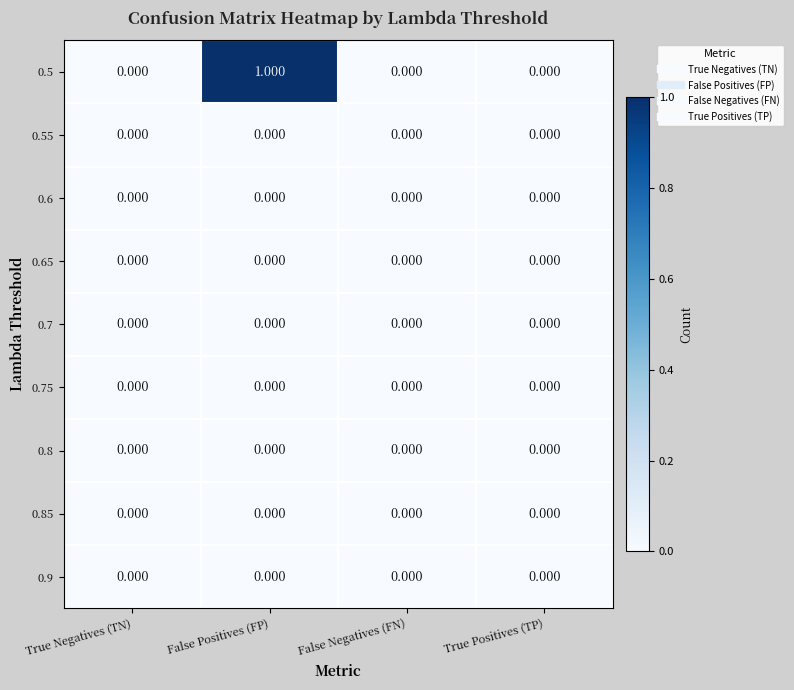

Which series has the widest spread of values?

0.5